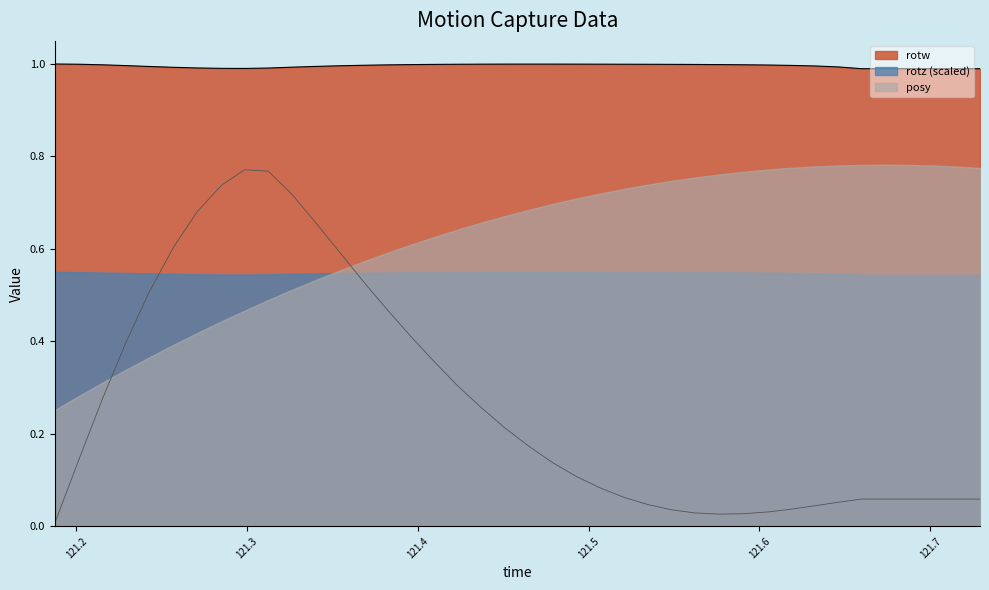

True or false: rotz has more than 0 points higher than both neighbors.

True